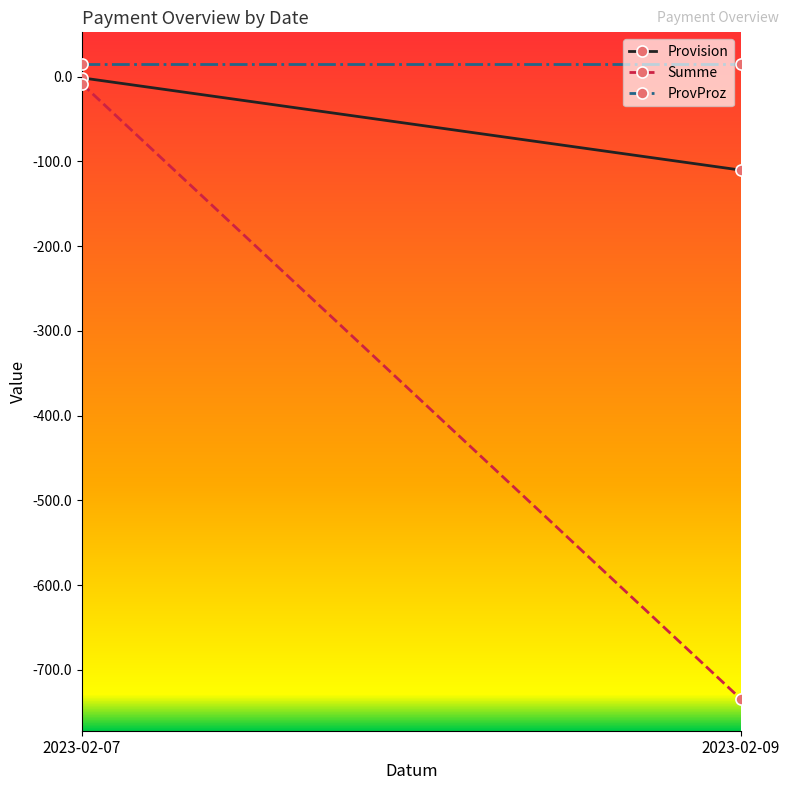

Reading right to left, list all the values displayed in this chart.

Provision: -110.2	-1.2
Summe: -734.5	-8.3
ProvProz: 15.0	15.0